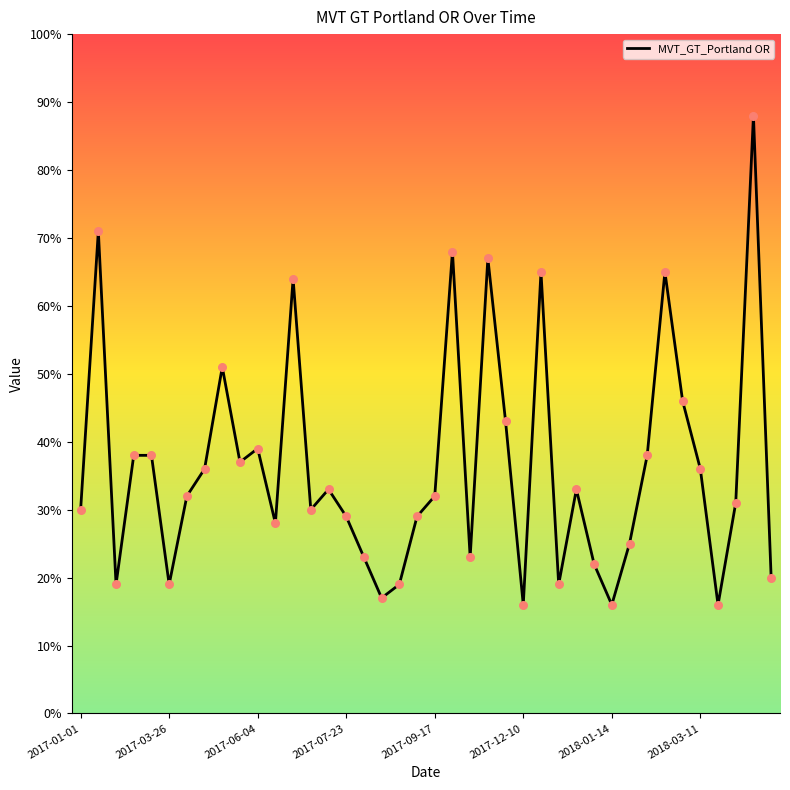

What is the greatest value displayed?

88